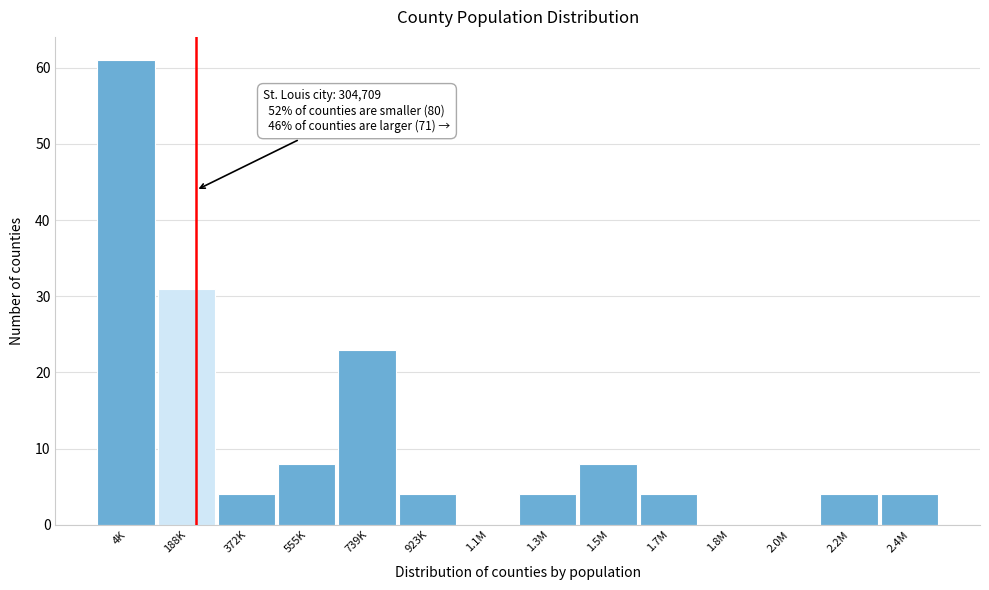

Reading right to left, what are all the values shown in this chart?

2.4M=4	2.2M=4	2.0M=0	1.8M=0	1.7M=4	1.5M=8	1.3M=4	1.1M=0	923K=4	739K=23	555K=8	372K=4	188K=31	4K=61